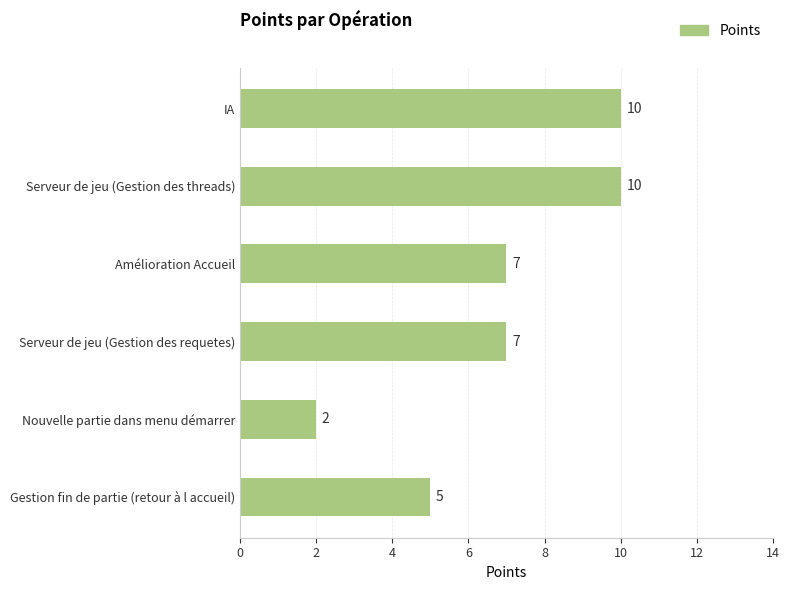

What is the change in value from Serveur de jeu (Gestion des requetes) to Nouvelle partie dans menu démarrer?

-5